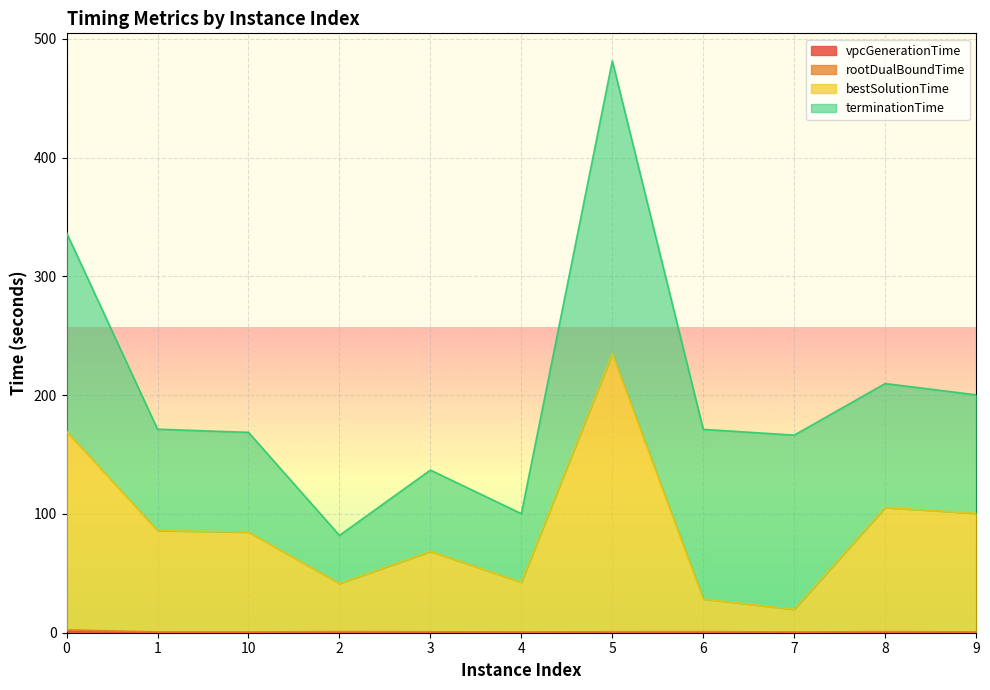

What is the difference between the bestSolutionTime values at 9 and 6?

72.1